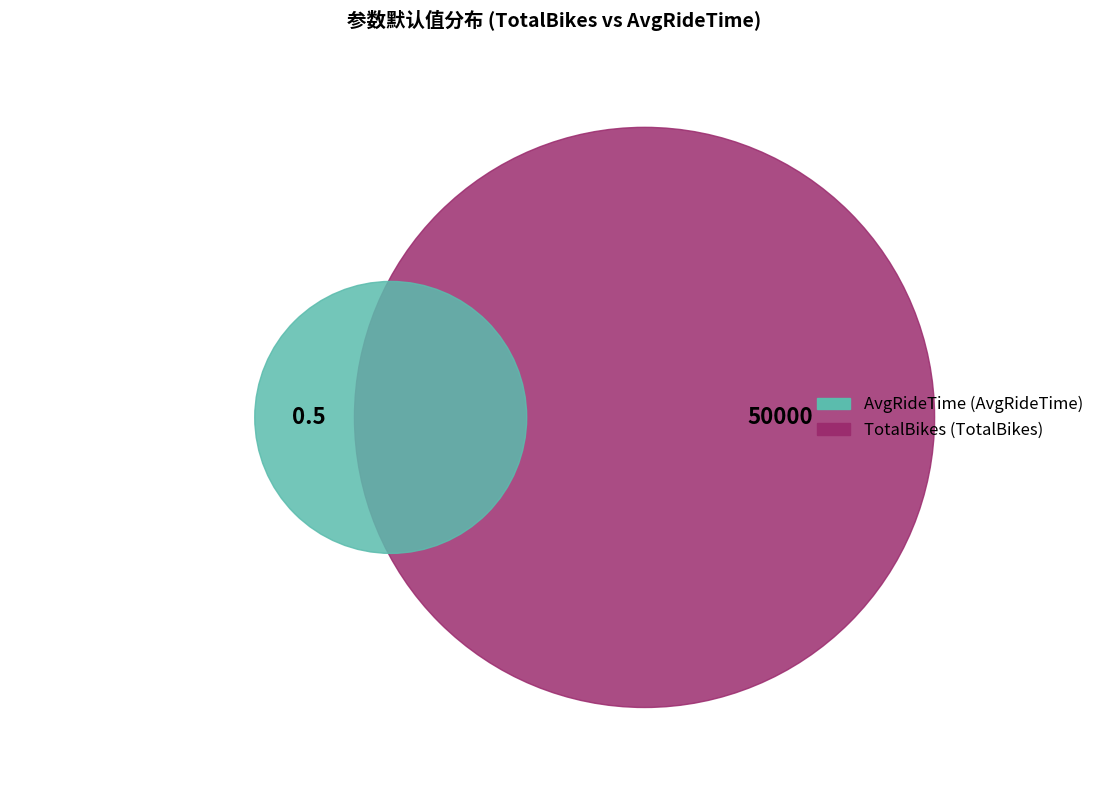

Is it true that AvgRideTime is 0% of the pie?

True